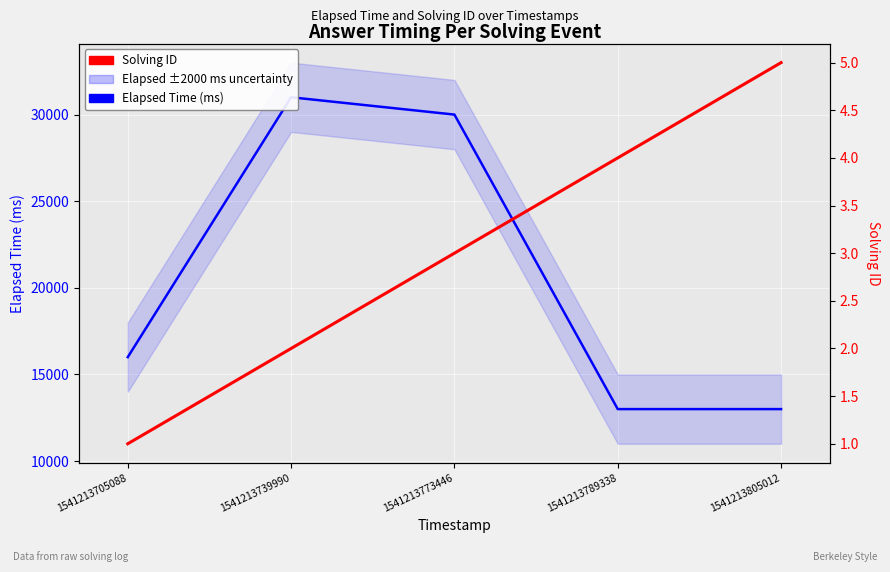

Which category has the lowest value in the Solving ID series?

1541213705088